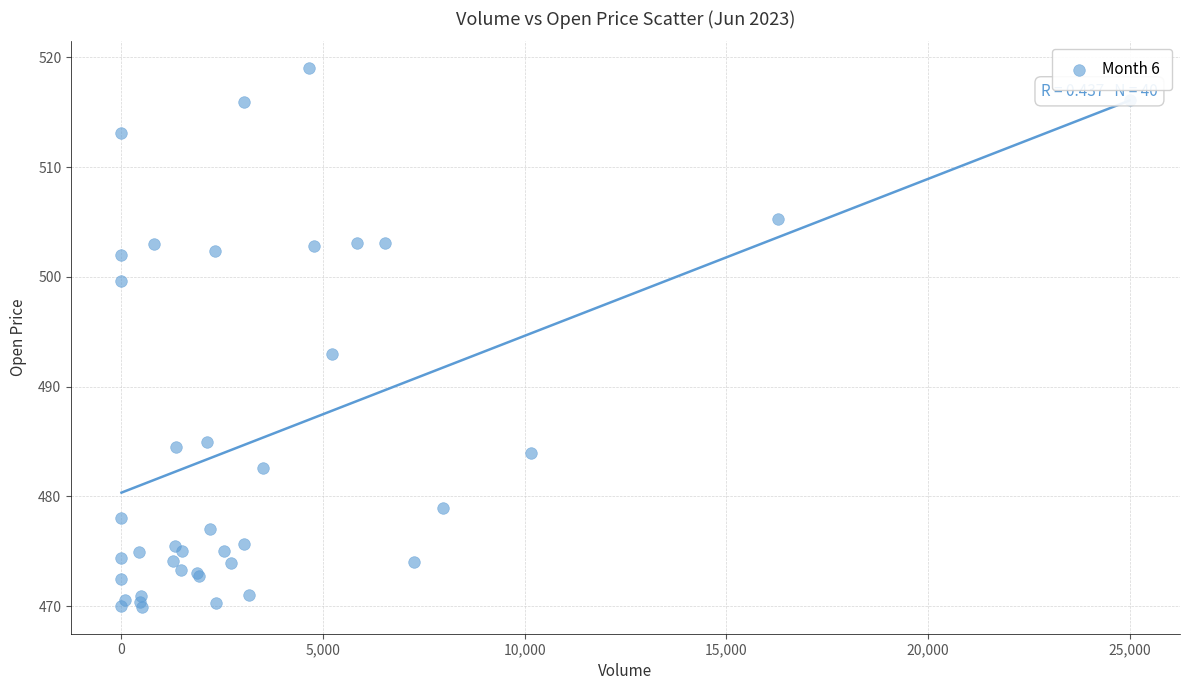

What Y value in the scatter plot is closest to 494?

493.0